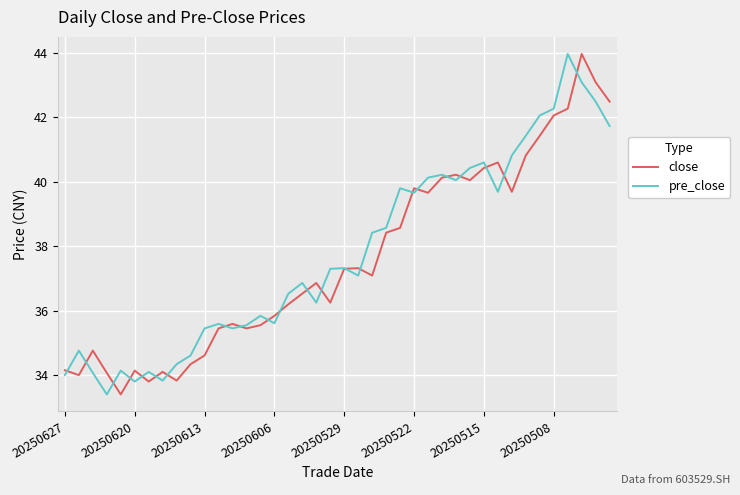

What is the minimum value for pre_close?

33.4